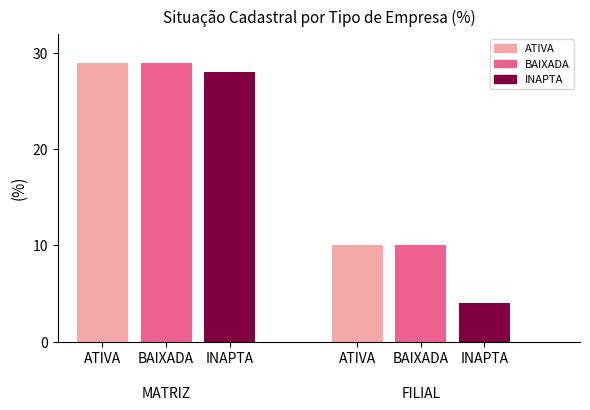

How many categories are shown in the chart?

6